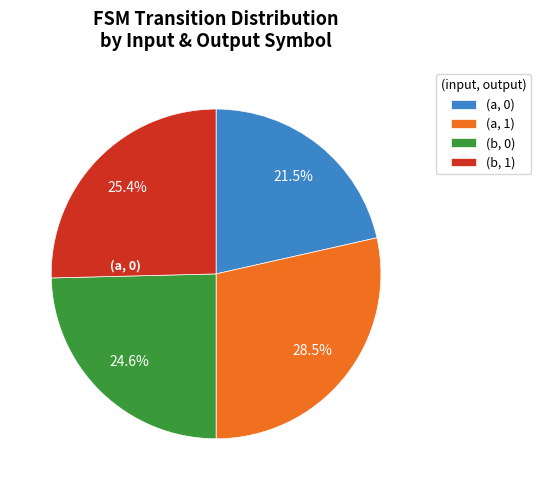

What is the ratio of the value at (b, 1) to the value at (a, 0)?

1.2